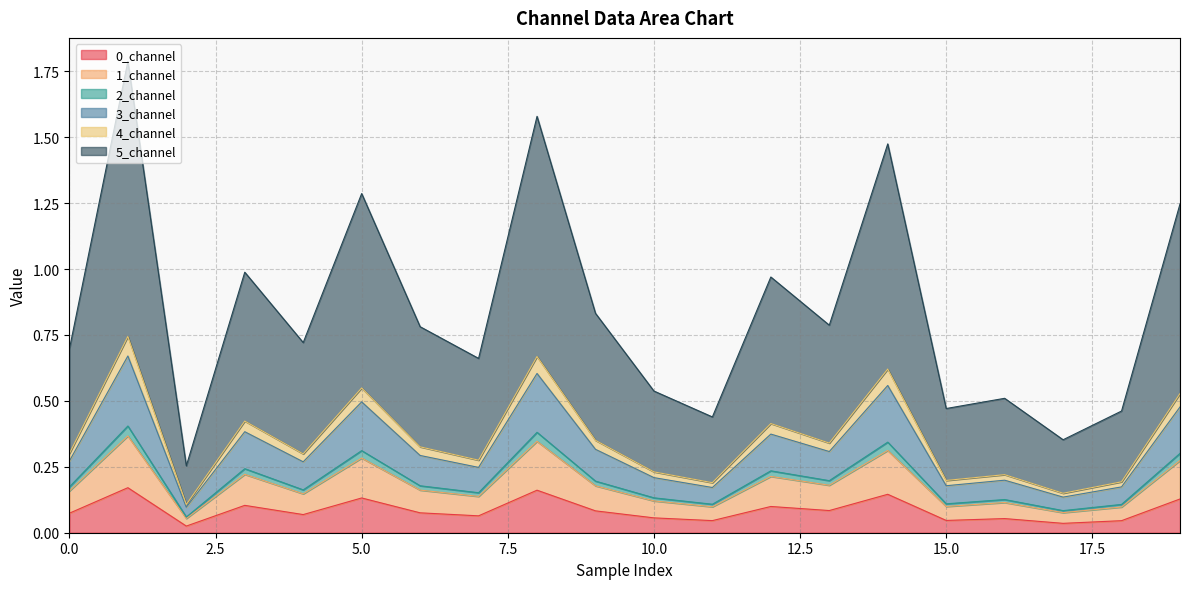

What are all the series names shown in the legend?

0_channel, 1_channel, 2_channel, 3_channel, 4_channel, 5_channel